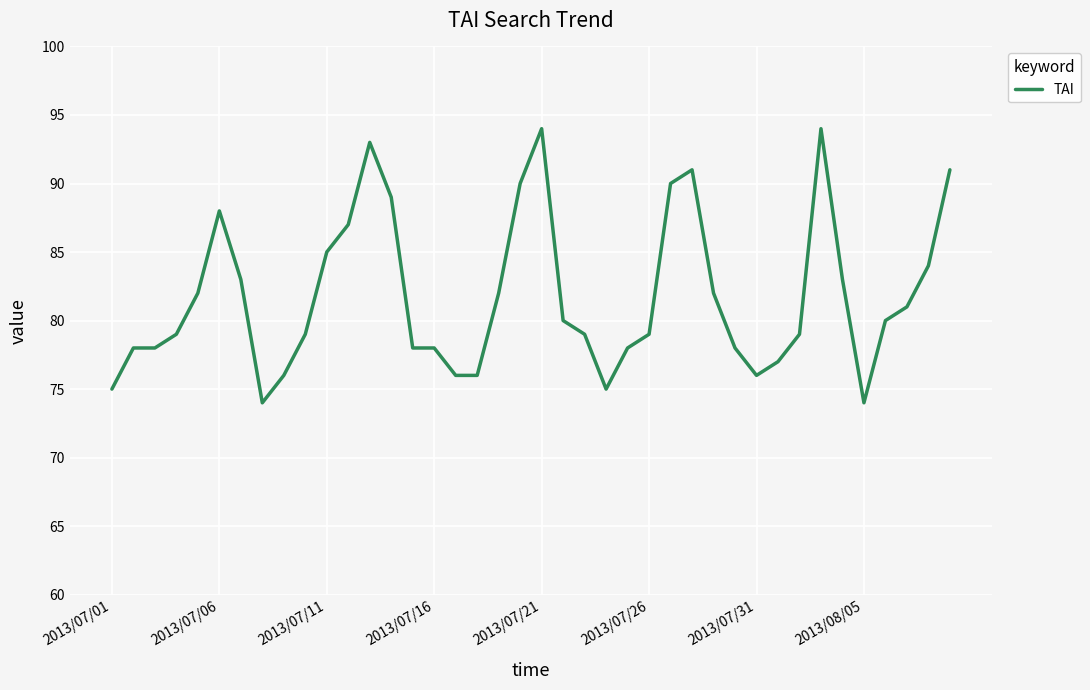

What is the maximum value shown in the chart?

94